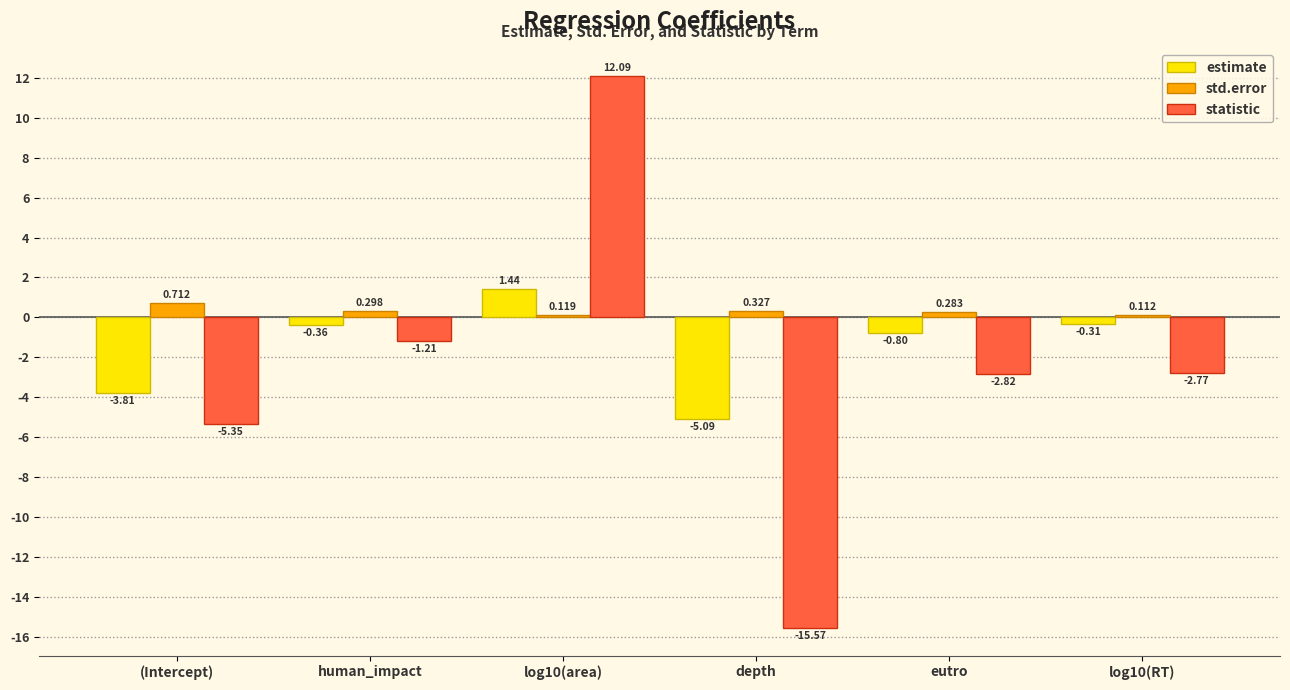

What is the total value across all series at log10(area)?

13.7